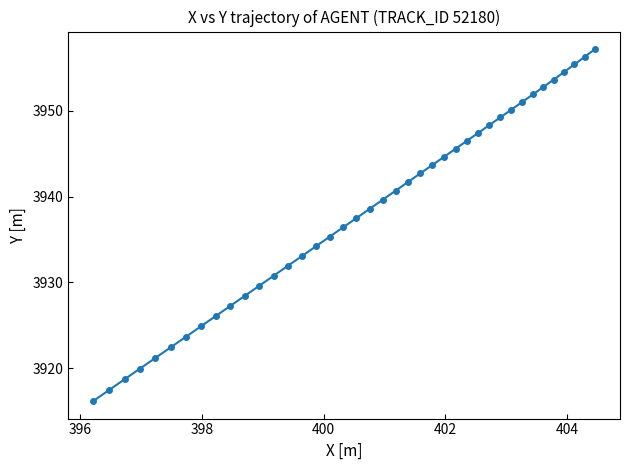

What is the difference between the maximum and second lowest values?

39.7